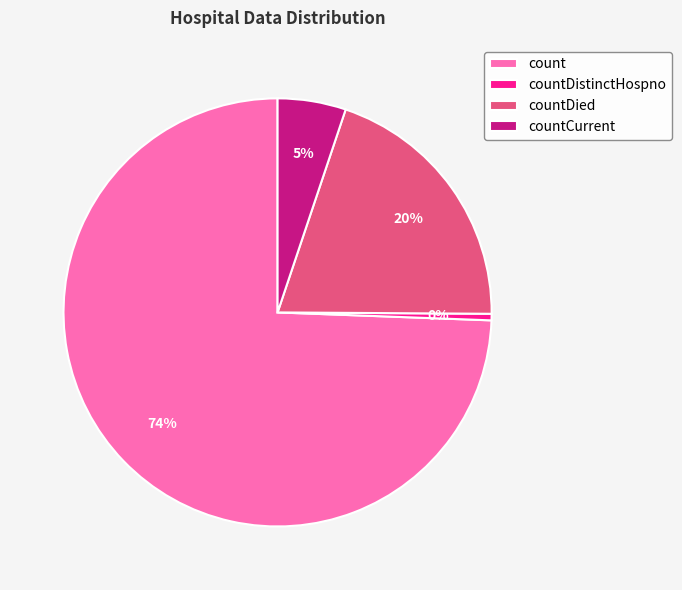

What is the largest slice in the pie chart?

count